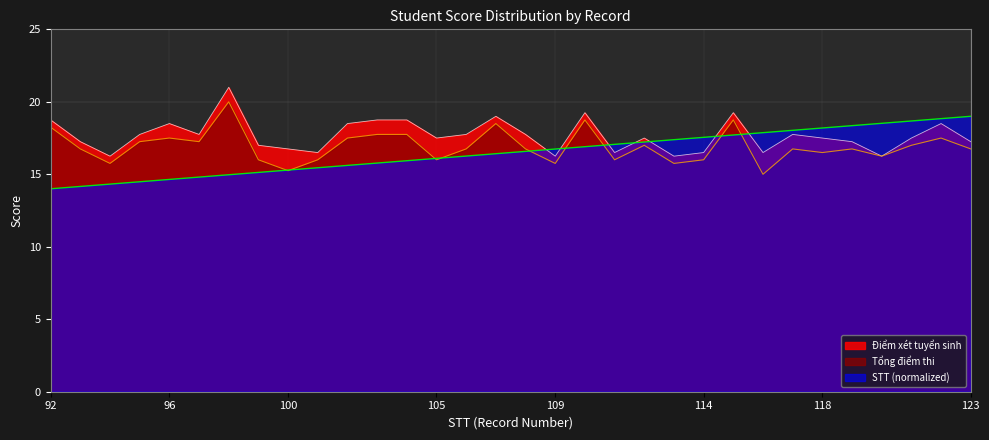

Which series has the widest spread of values?

Tổng điểm thi